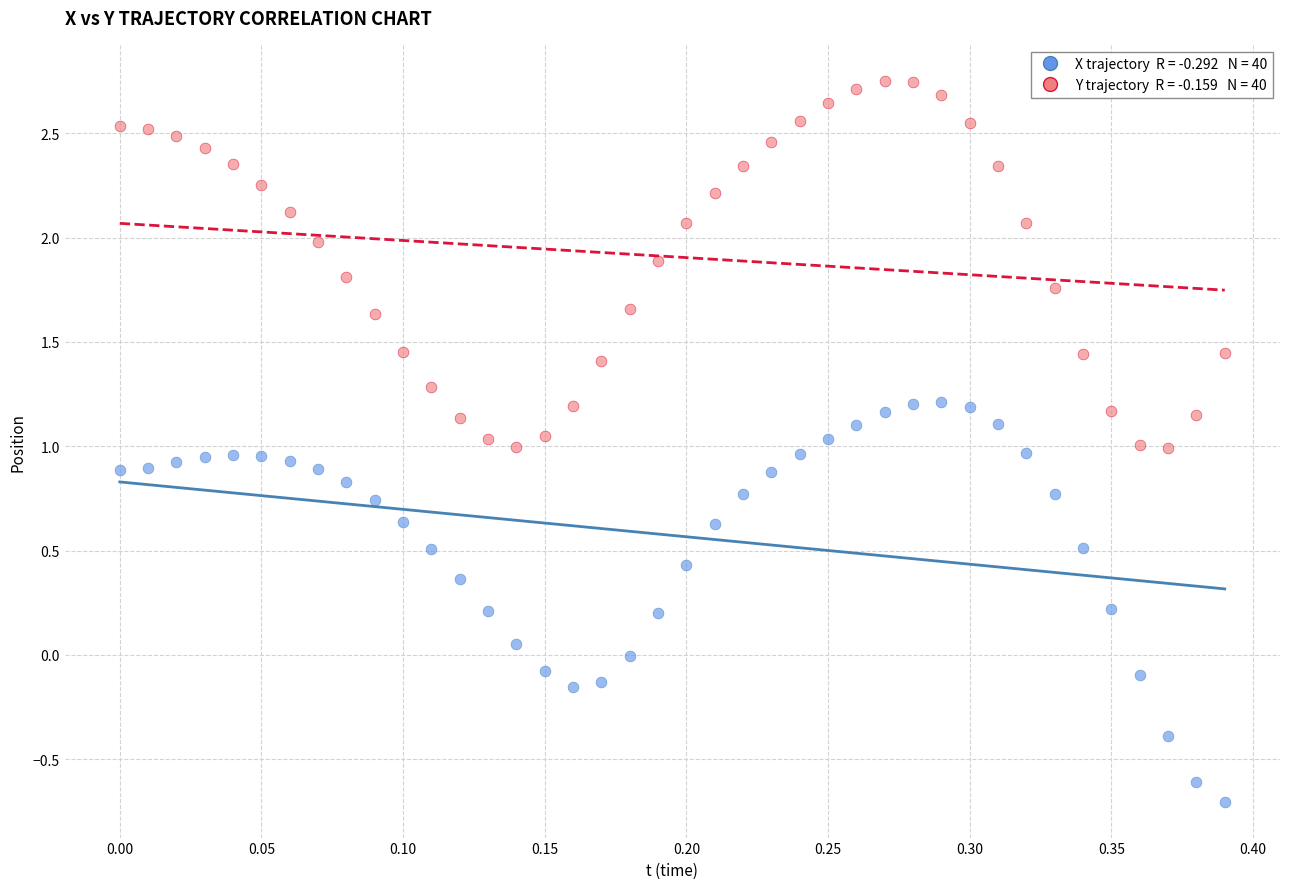

Across all data points, what is the range of X values (max minus min)?

0.4